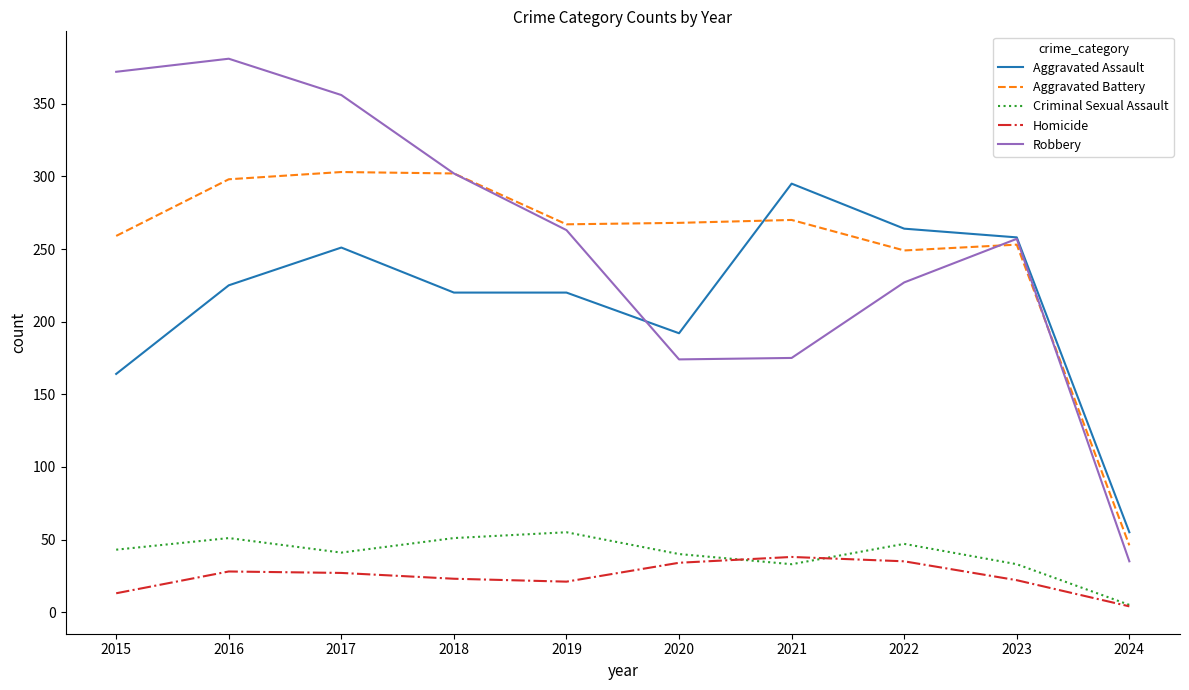

Which category has the lowest value in the Criminal Sexual Assault series?

2024